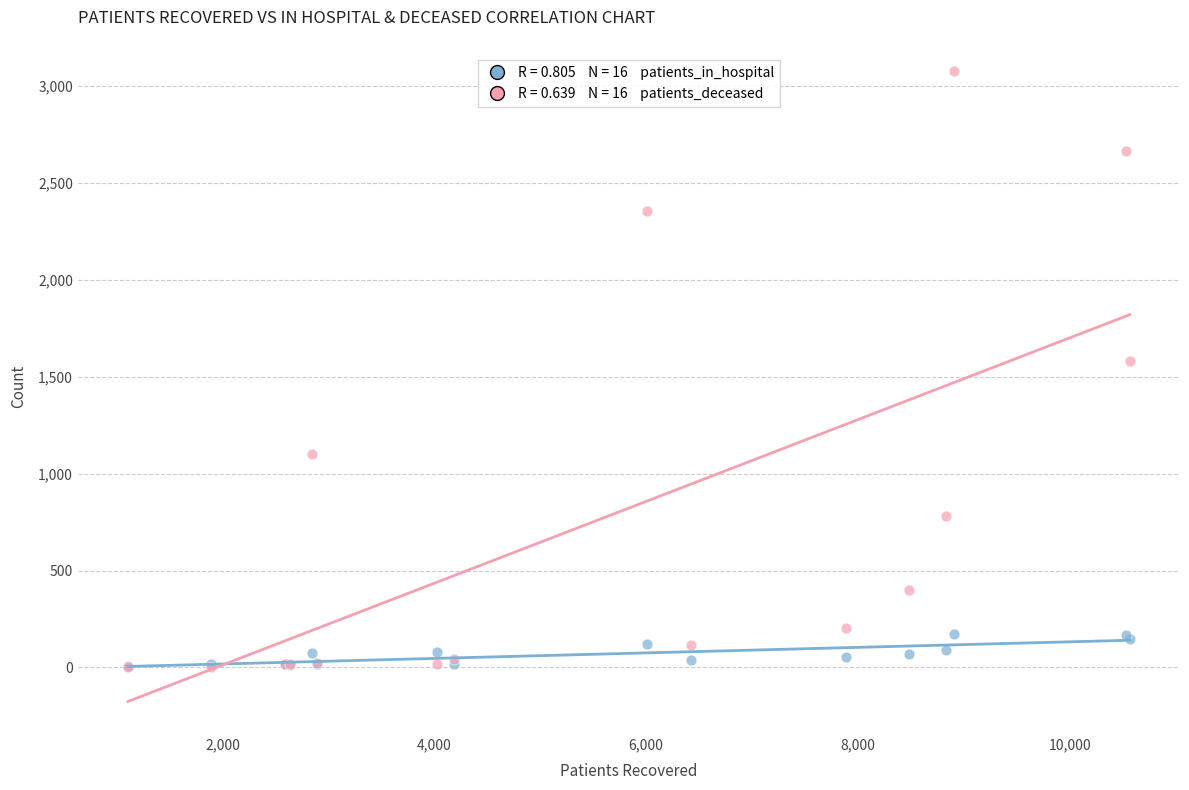

Across all series, what Y value is closest to 1540?

1580